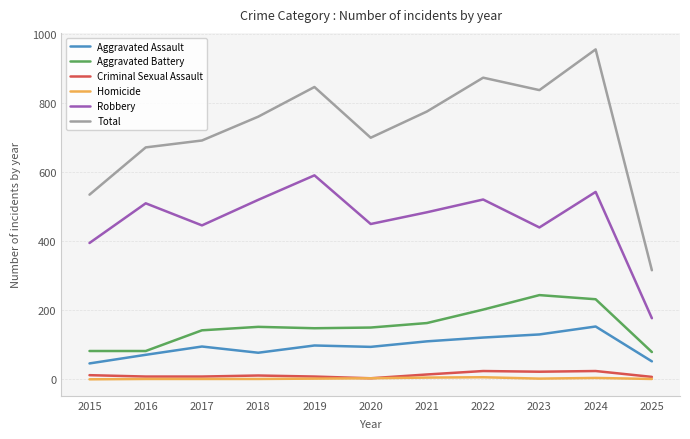

Is this an area chart (filled region under the line)?

No